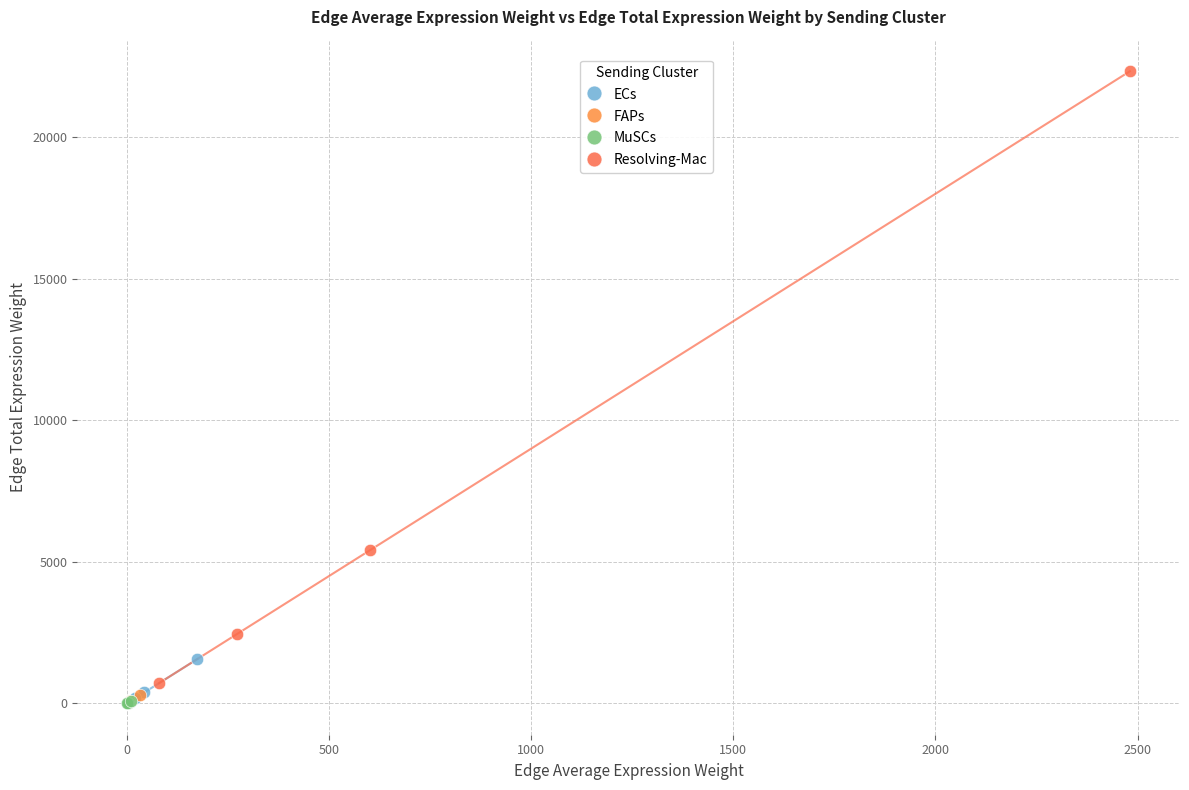

Which series has the widest spread of Y values?

Resolving-Mac